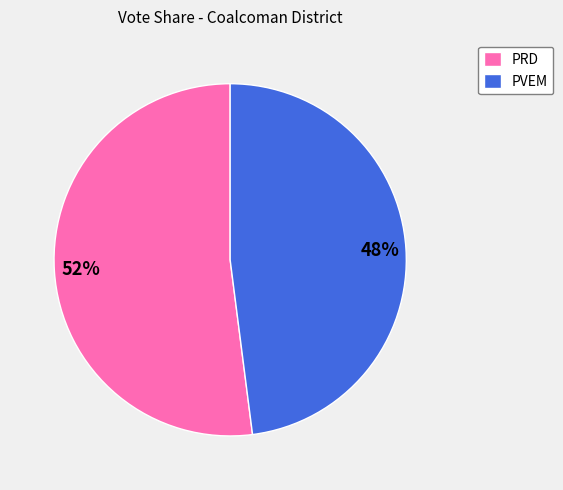

Approximately how many times larger is the value at PVEM compared to PRD?

0.9